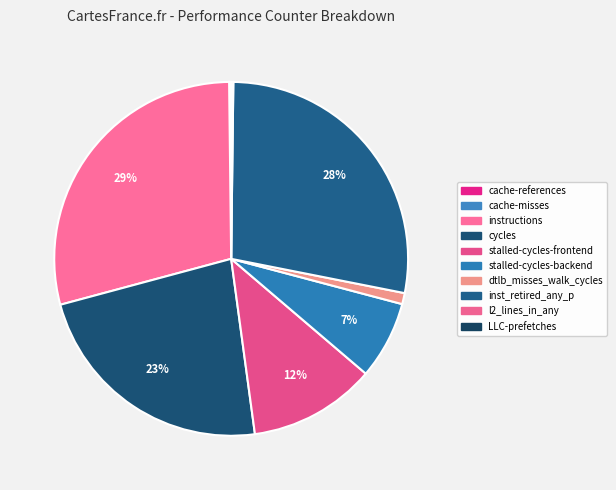

What percentage is the stalled-cycles-backend slice, to the nearest percent?

7%